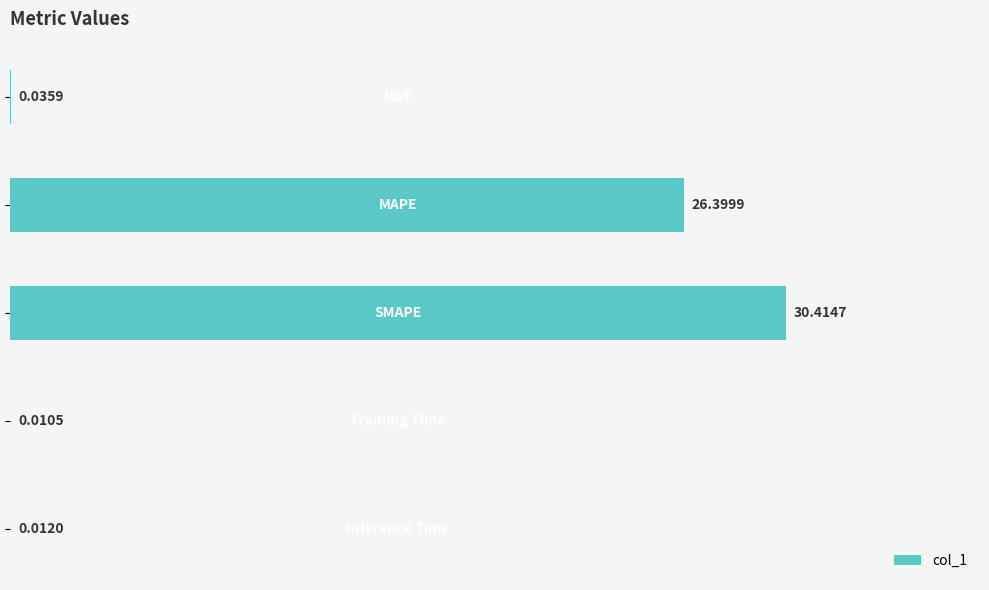

What is the sum of all values?

56.9